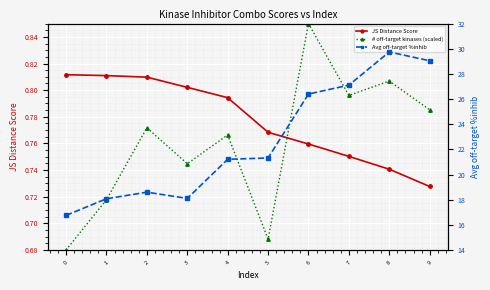

True or false: JS Distance Score has more than 0 points higher than both neighbors.

False